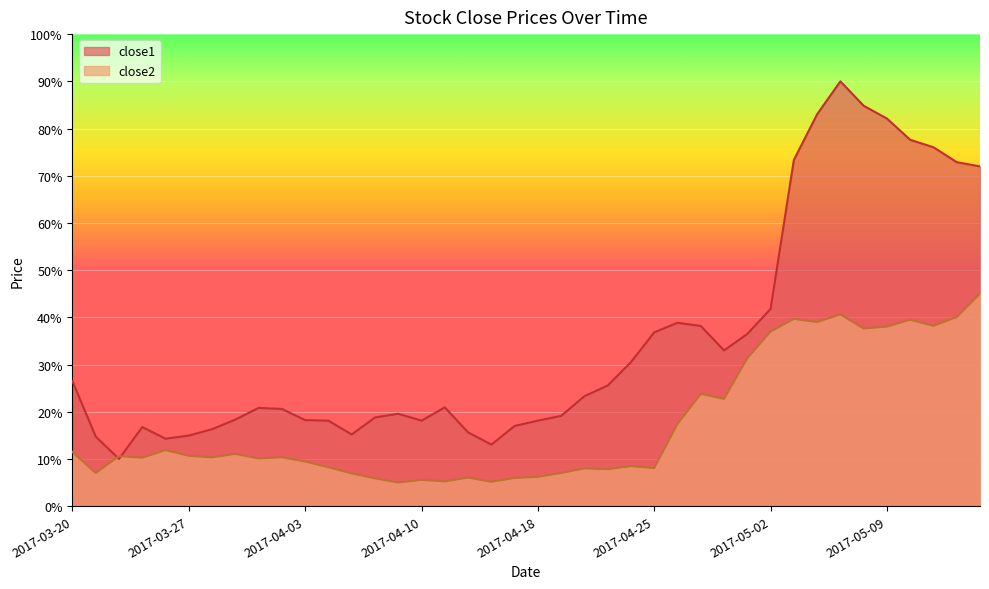

Which series has the largest total across all categories?

close1